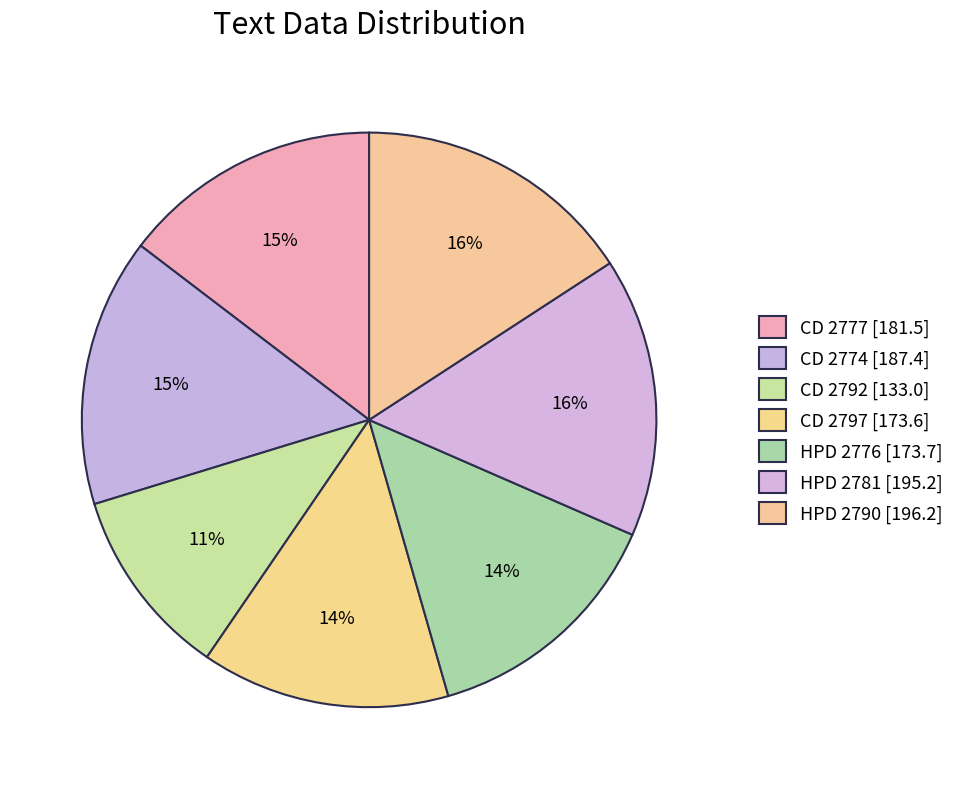

Which slice is the smallest?

CD 2792 [133.0]